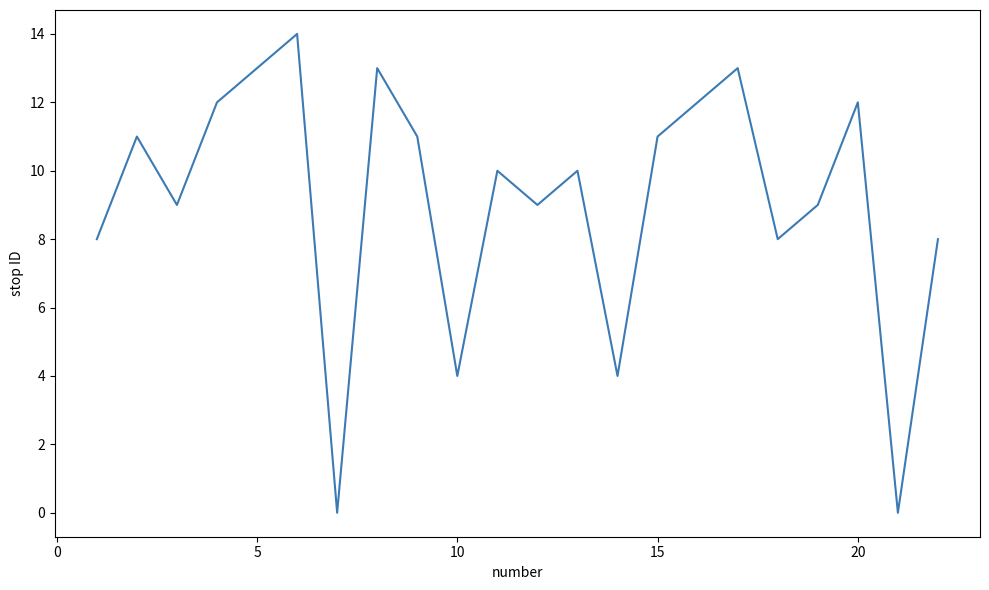

How many lines are shown in the chart?

1